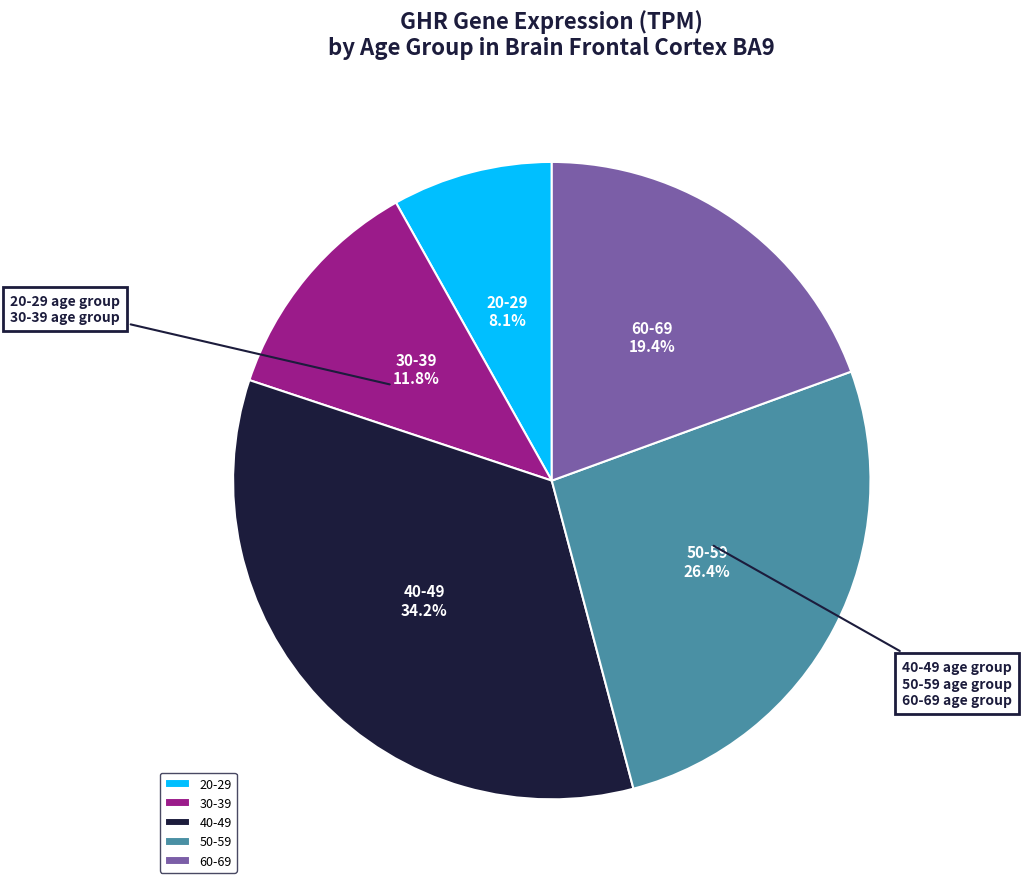

What percentage do 50-59 and 40-49 together represent?

60.7%